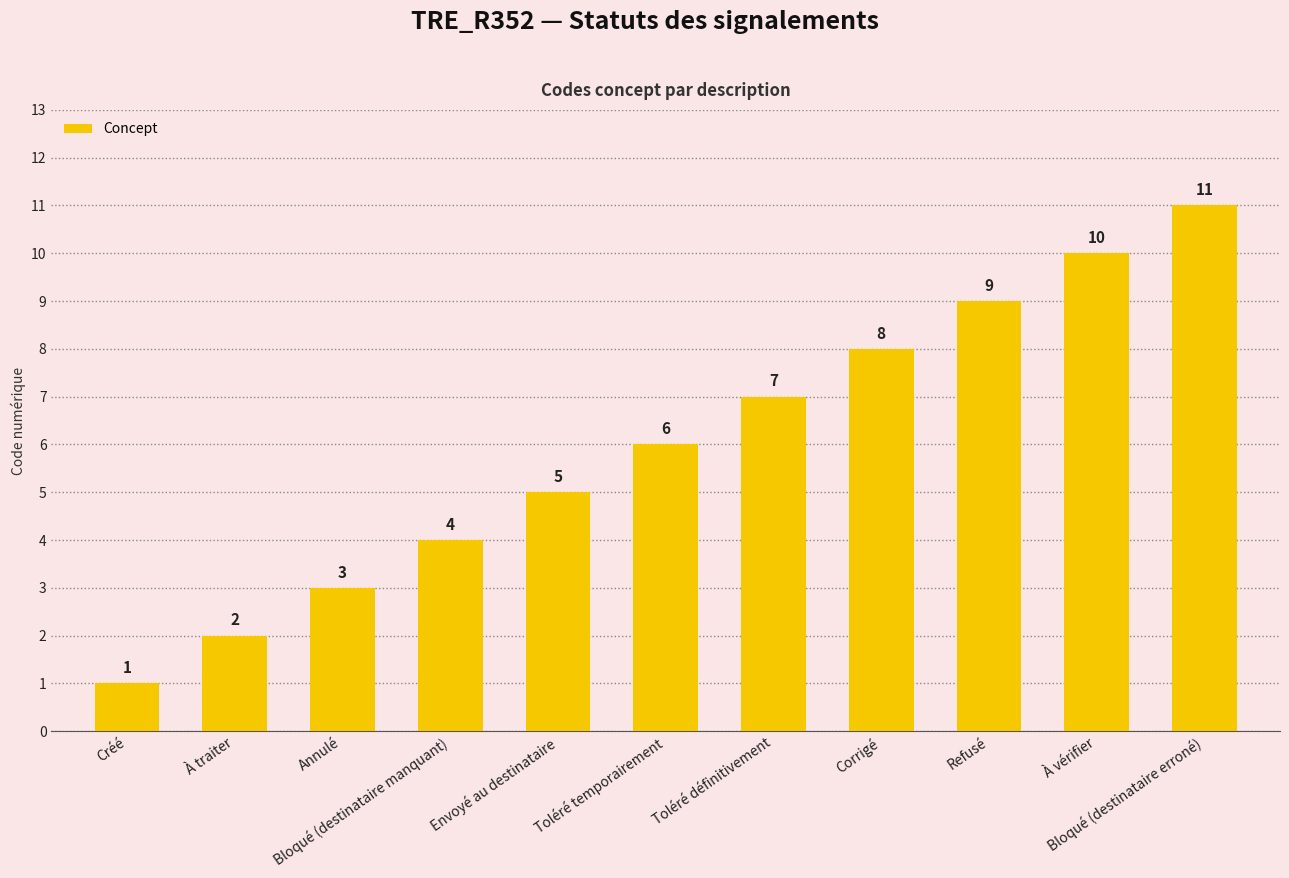

Between Bloqué (destinataire erroné) and Envoyé au destinataire, which is larger?

Bloqué (destinataire erroné)